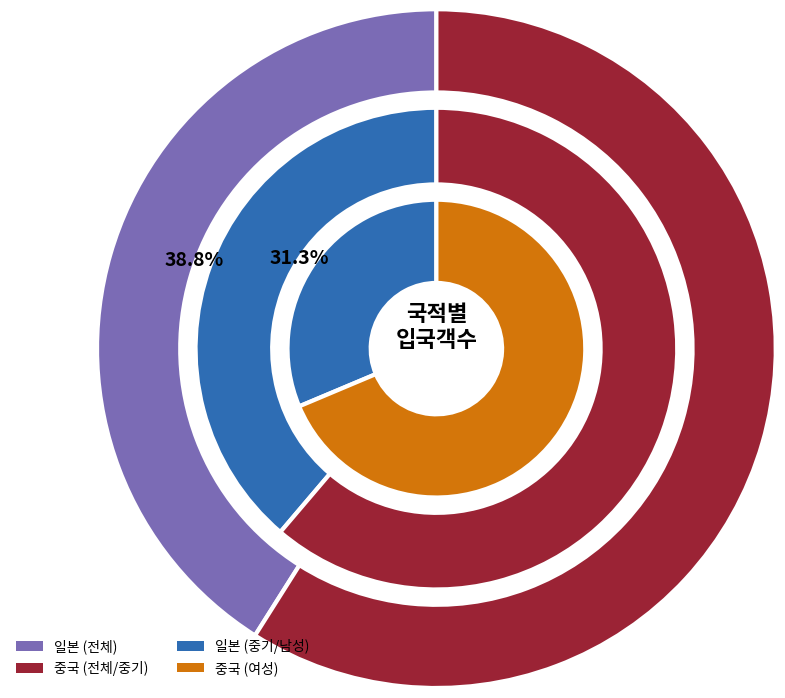

How many slices are in this pie chart?

2